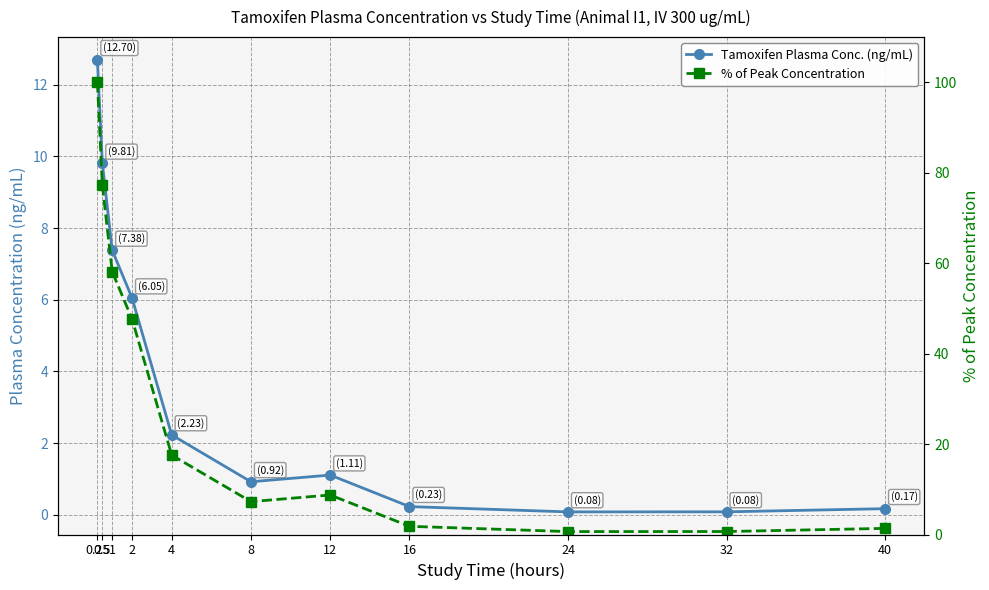

Where is the first local maximum for Tamoxifen Plasma Conc. (ng/mL)?

12